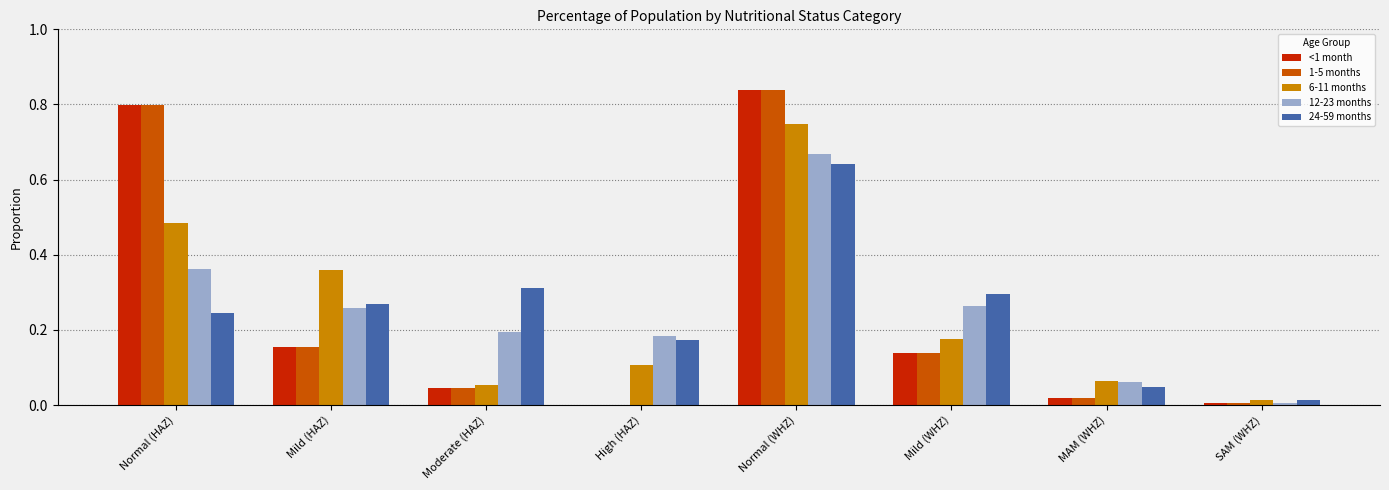

Is it true that 24-59 months equals 0.5 at Mild (HAZ)?

False